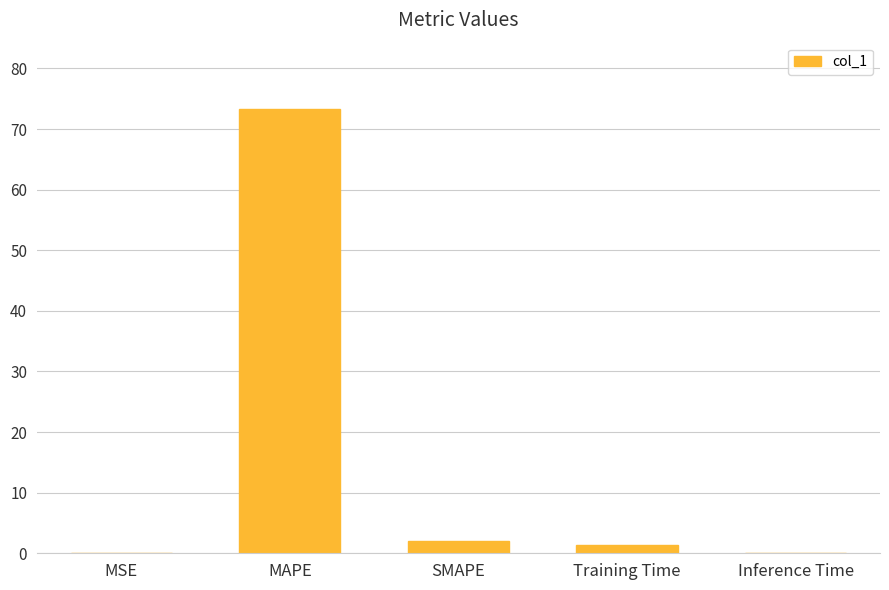

What is the sum of all values?

76.7